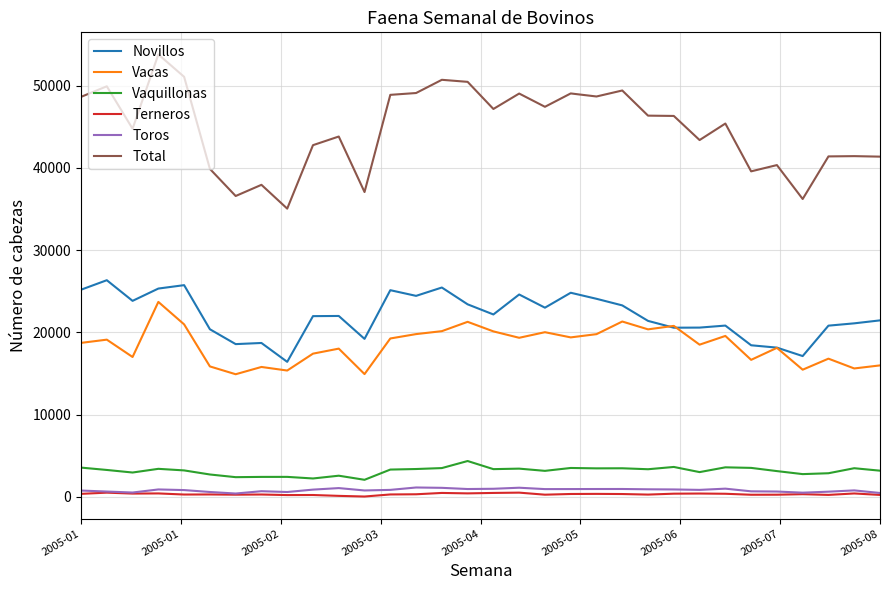

What are all the series names shown in the legend?

Novillos, Vacas, Vaquillonas, Terneros, Toros, Total